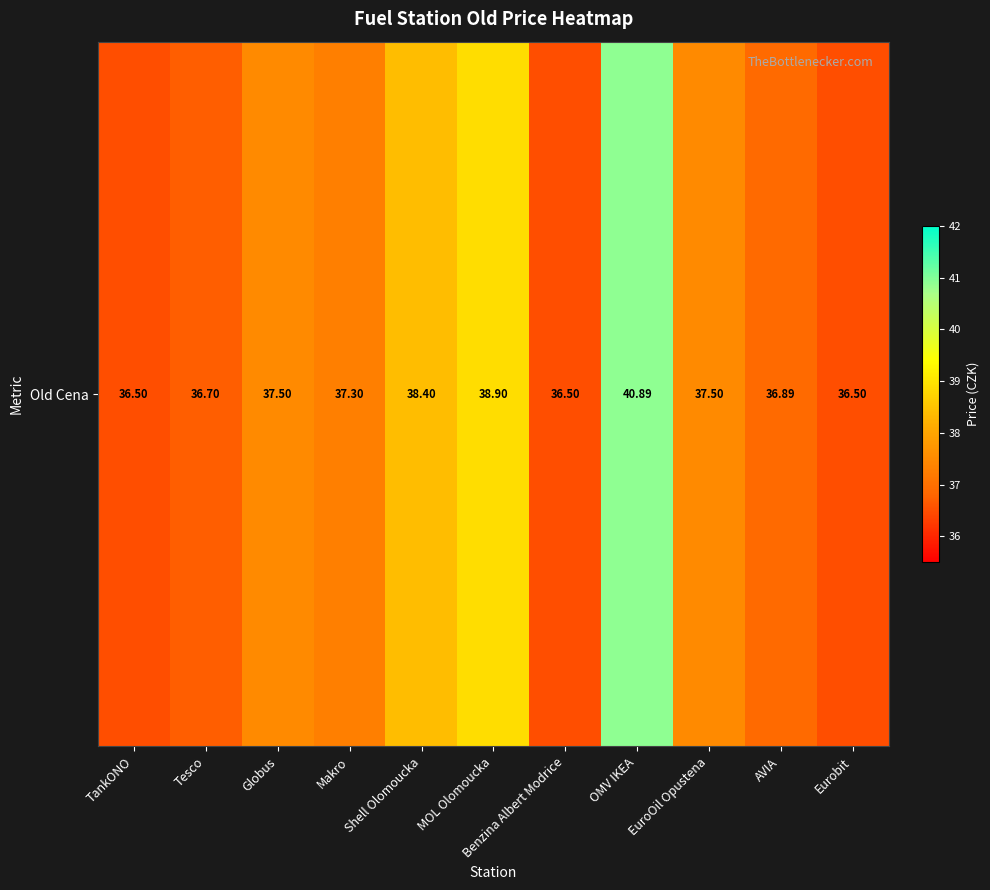

Where does the data first go above 37?

Globus